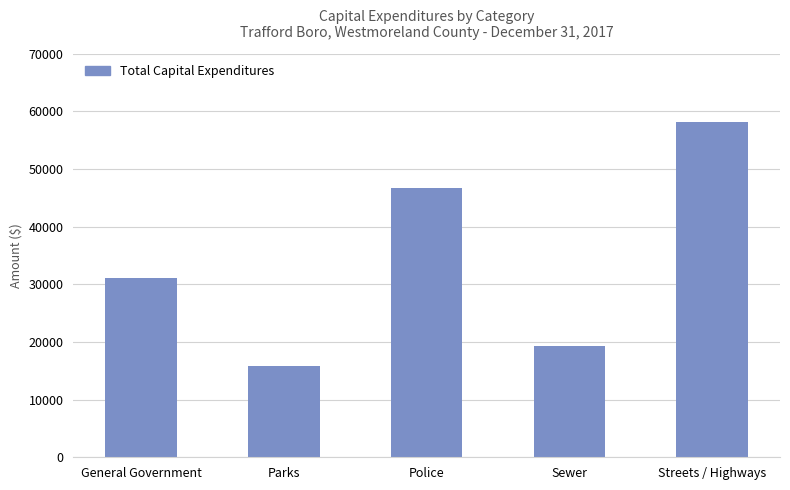

Reading left to right, extract all data points from this chart.

31130	15893	46730	19300	58240